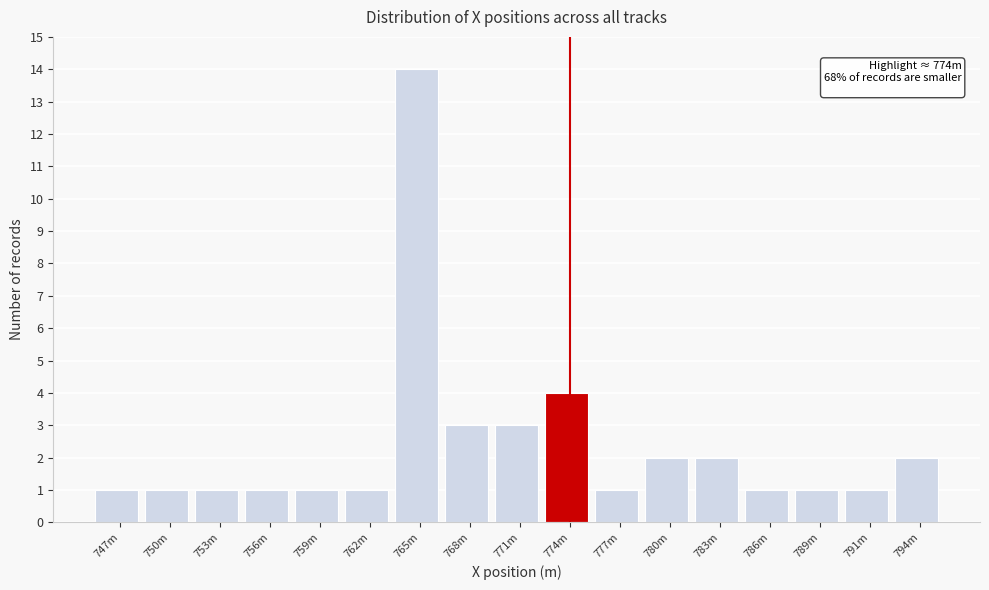

Reading left to right, transcribe all the data shown in this chart.

1	1	1	1	1	1	14	3	3	4	1	2	2	1	1	1	2